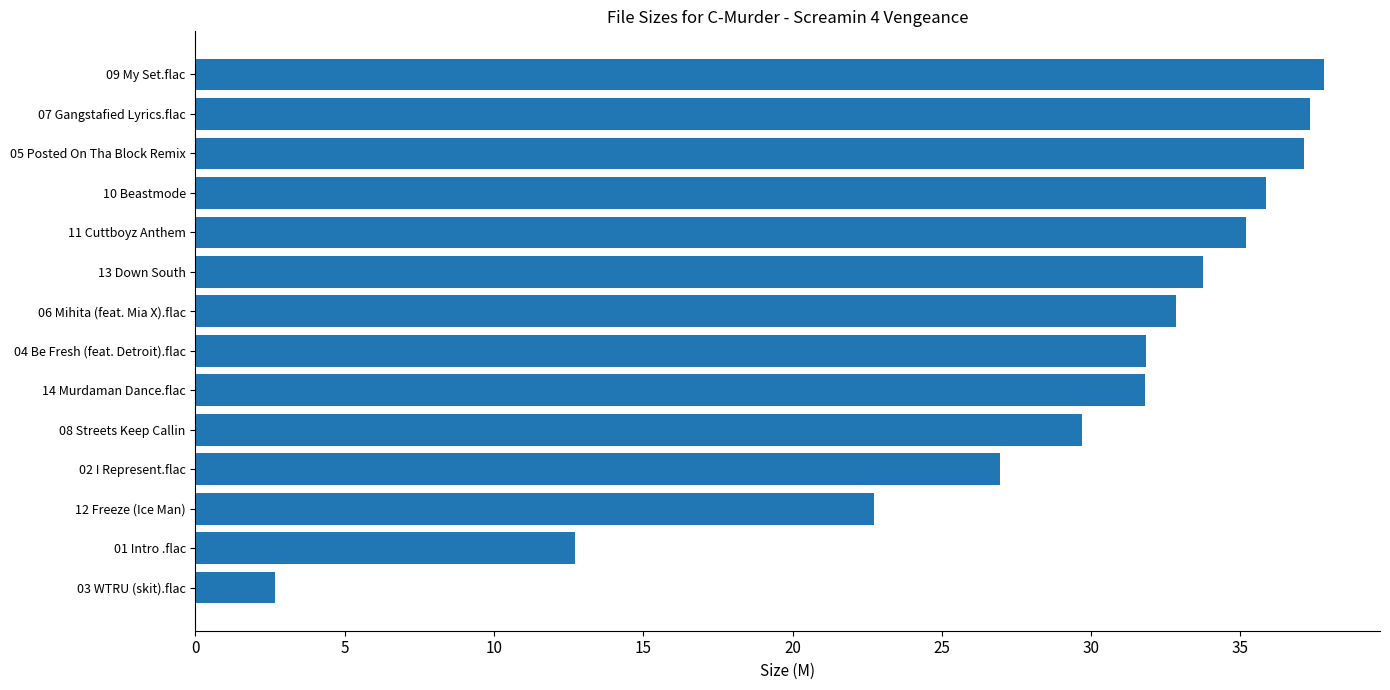

Is it true that the value at 01 Intro .flac is 18.1?

False